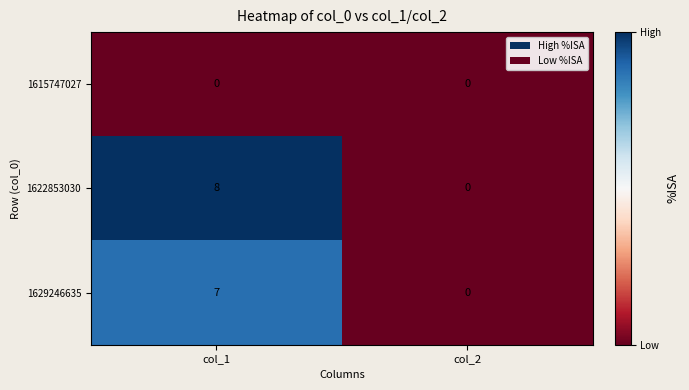

Count the number of data series in this chart.

3